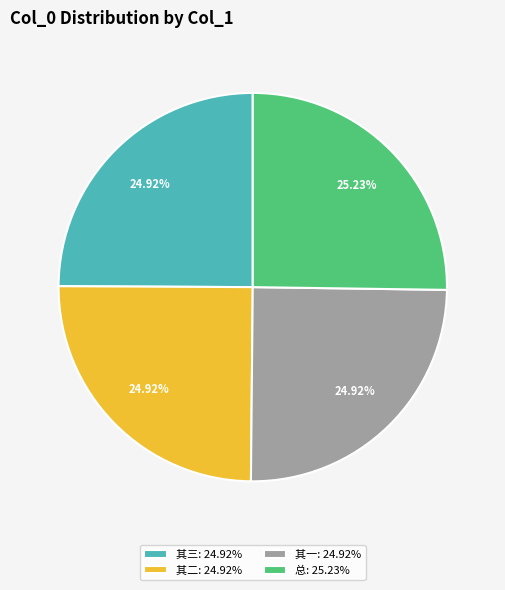

Is the sum of 其二: 24.92% and 其一: 24.92% greater than half?

No